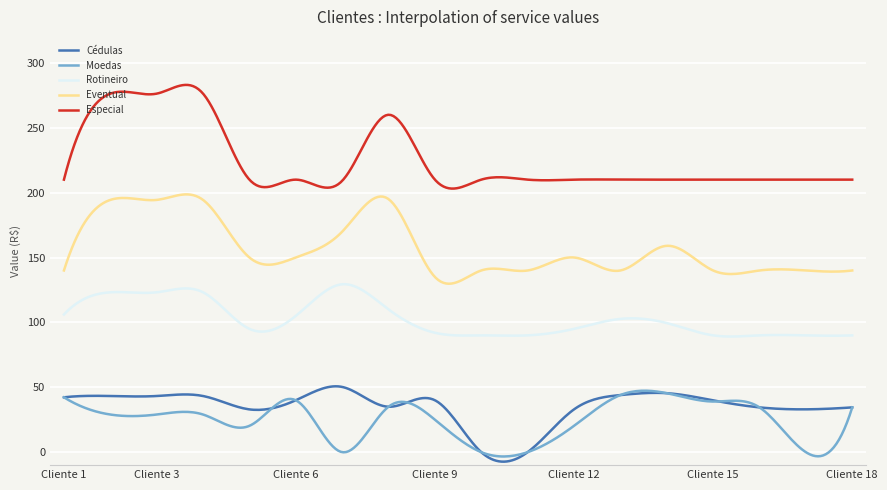

What are all the series names shown in the legend?

Cédulas, Moedas, Rotineiro, Eventual, Especial